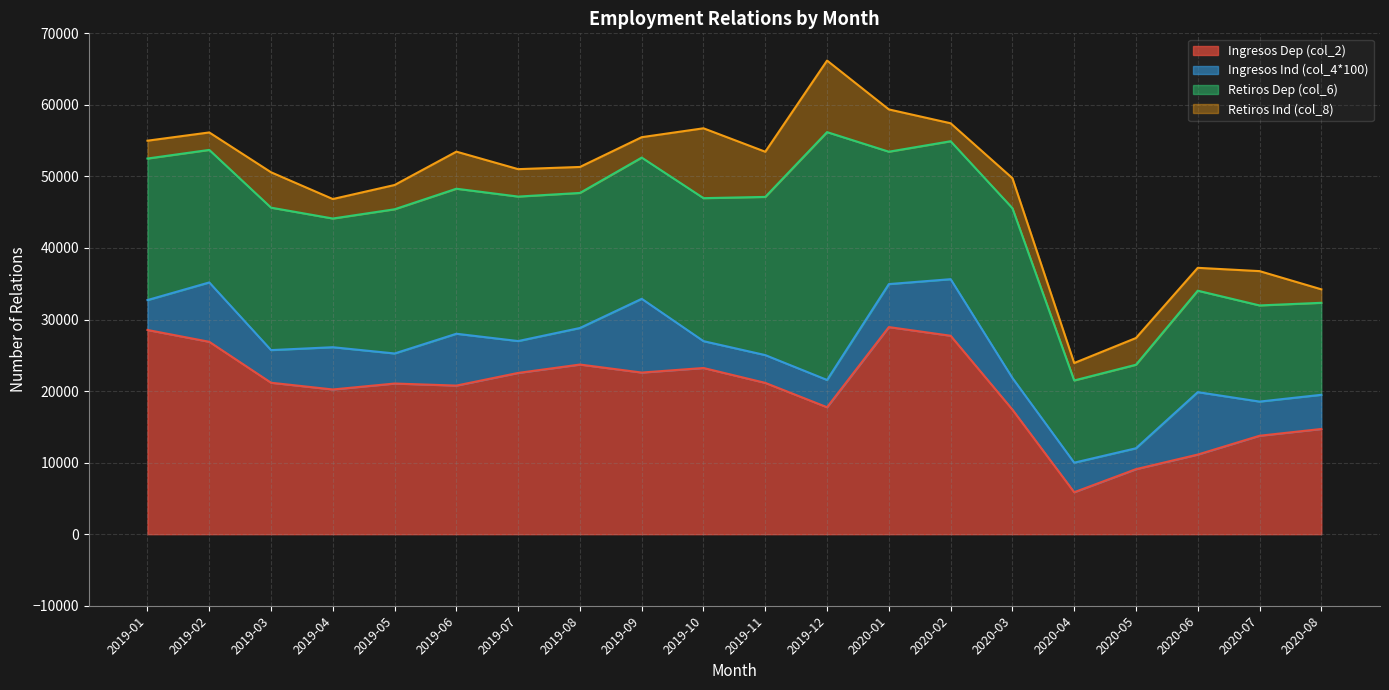

Rank the categories by Retiros Ind (col_8) value from highest to lowest.

2019-12, 2019-10, 2019-11, 2020-01, 2019-06, 2019-03, 2020-07, 2020-03, 2019-07, 2020-05, 2019-08, 2019-05, 2020-06, 2019-09, 2019-04, 2020-02, 2019-01, 2019-02, 2020-04, 2020-08